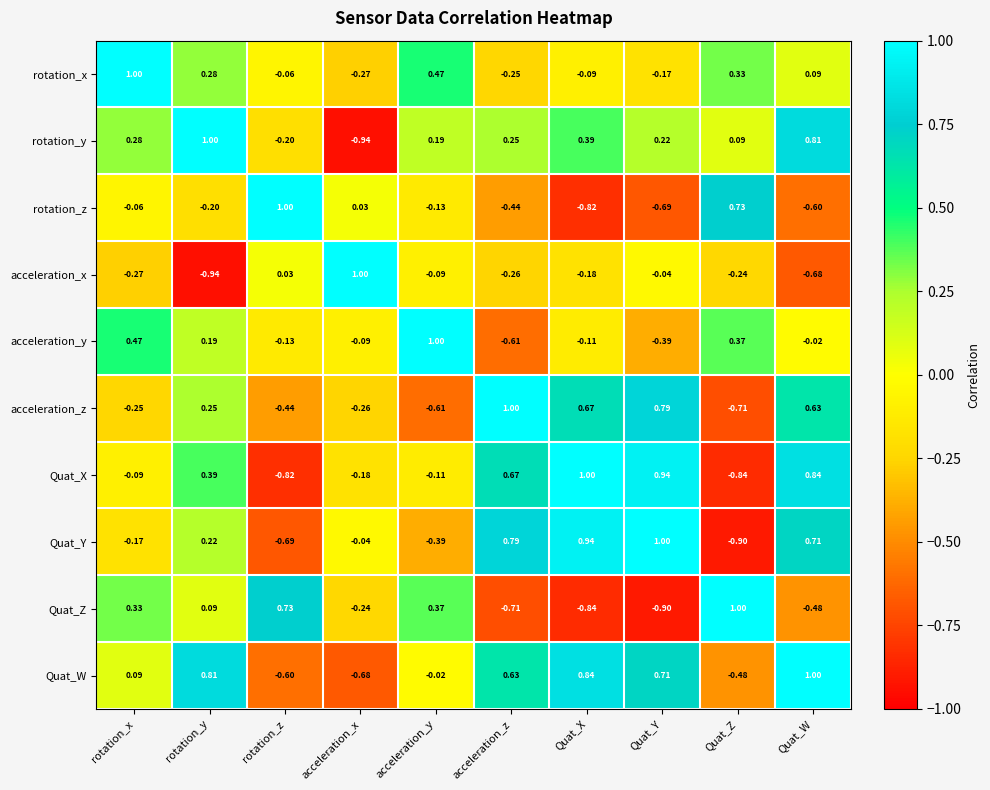

Which category has the lowest value in the rotation_z series?

Quat_X